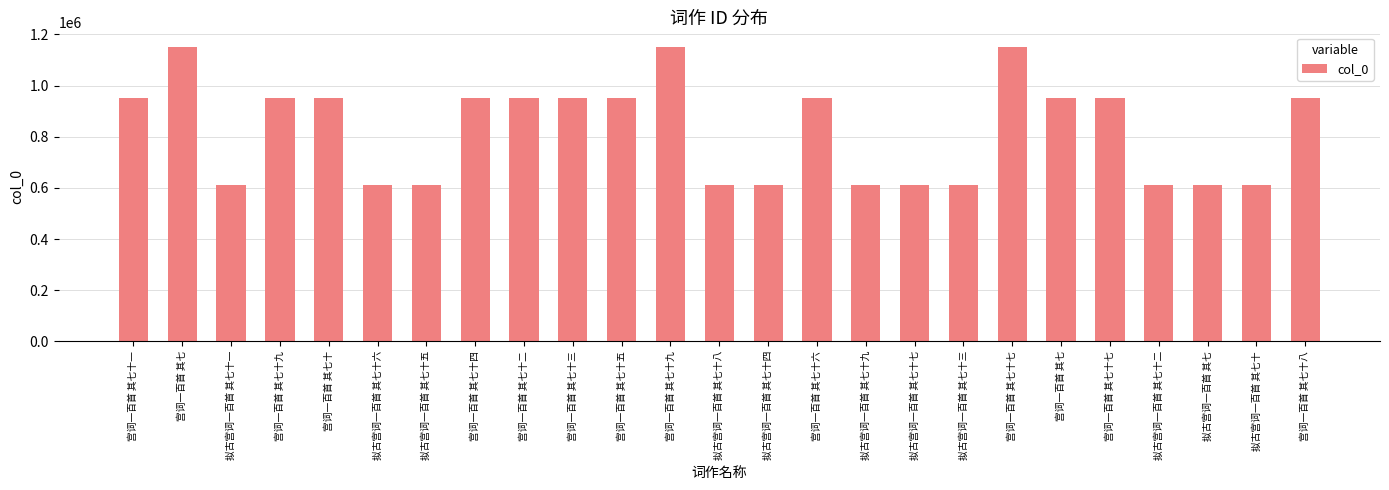

At which category does the chart reach its peak across all series?

宫词一百首 其七十九